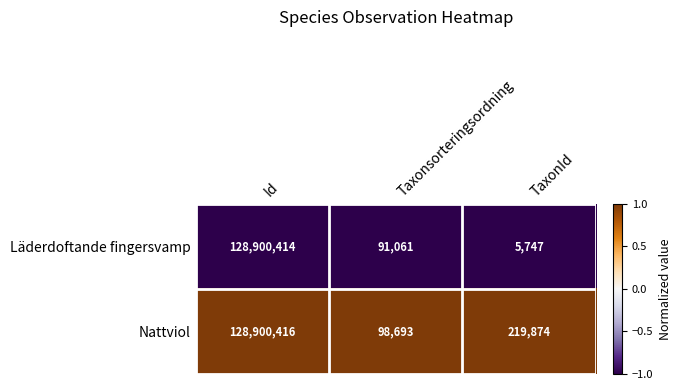

Reading left to right, extract all data points from this chart.

Läderdoftande fingersvamp: Id=128900414	Taxonsorteringsordning=91061	TaxonId=5747
Nattviol: Id=128900416	Taxonsorteringsordning=98693	TaxonId=219874